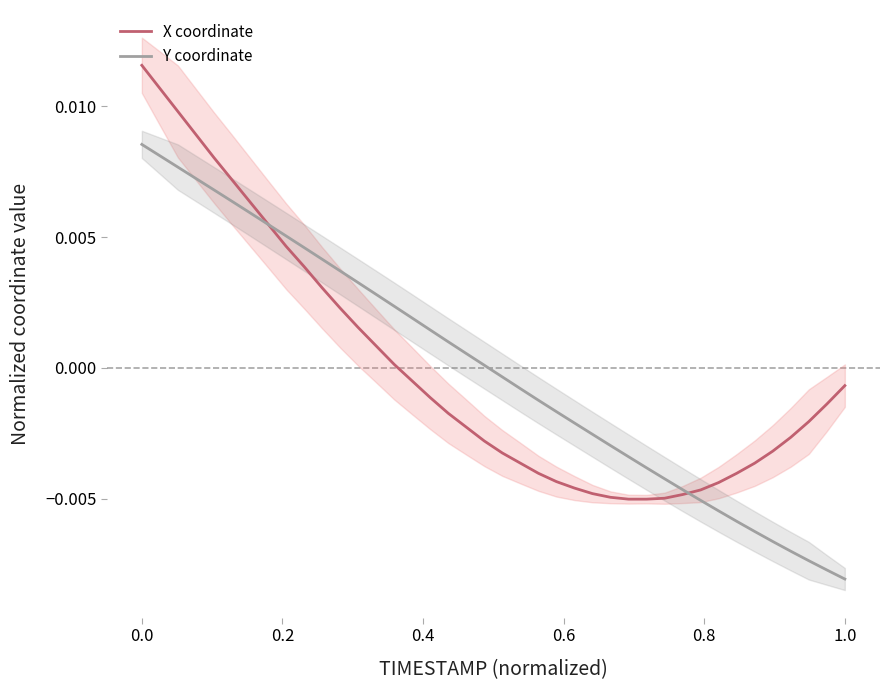

Which series has the widest spread of values?

Y coordinate